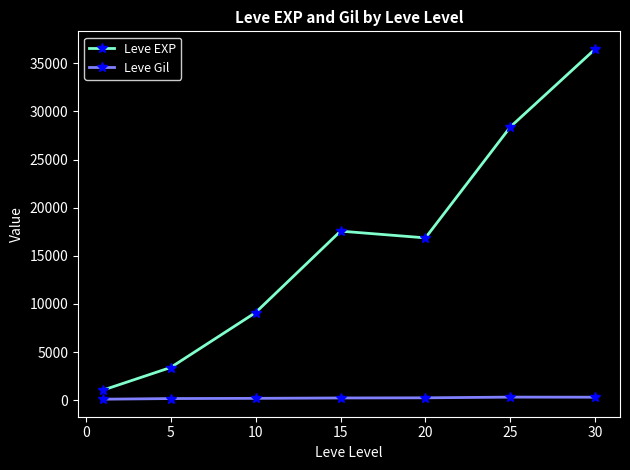

What is the minimum value for Leve EXP?

1048.0